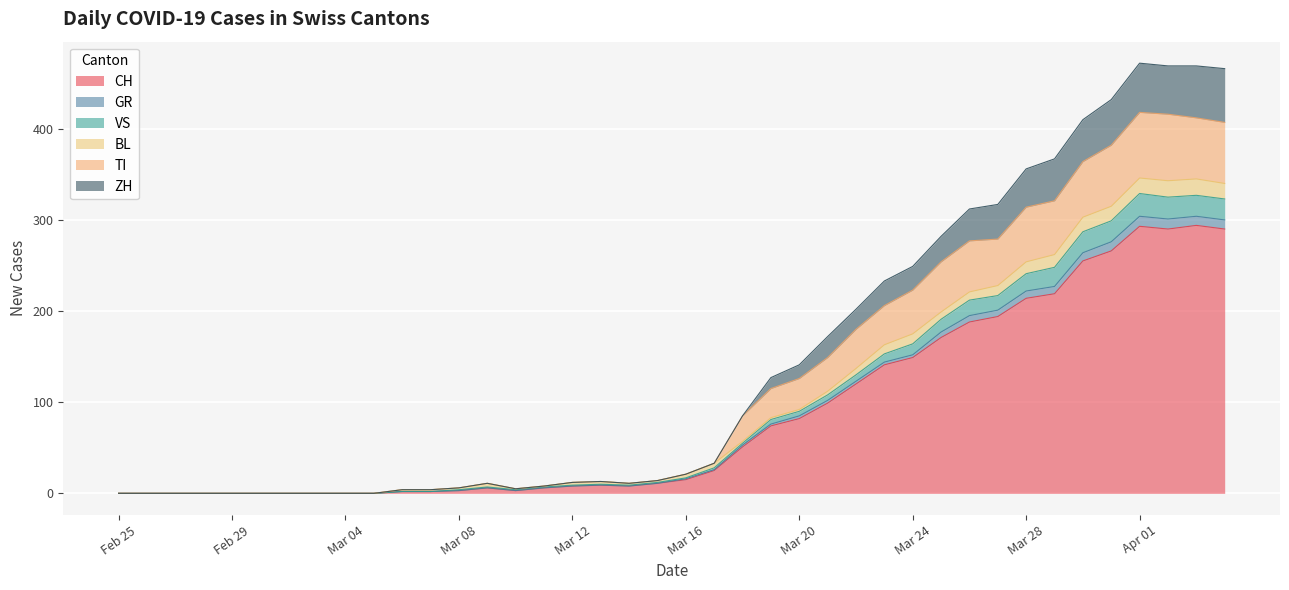

True or false: VS and GR intersect in this chart.

False